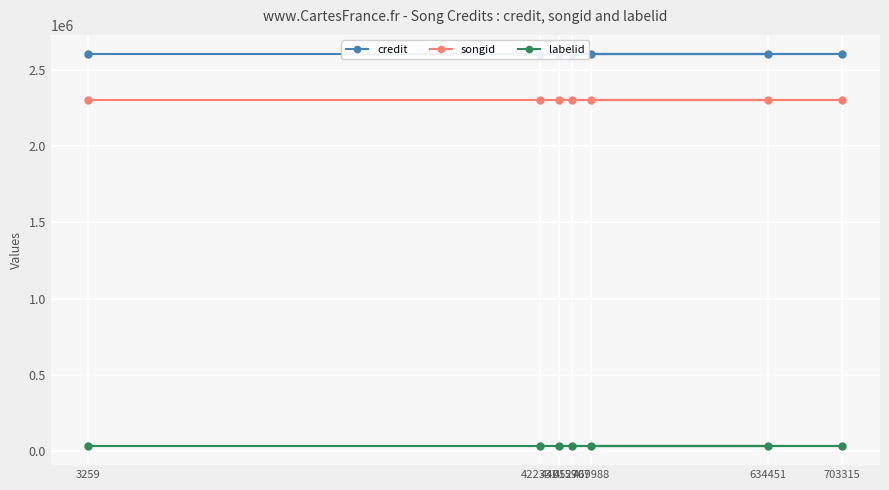

True or false: songid and credit intersect in this chart.

False